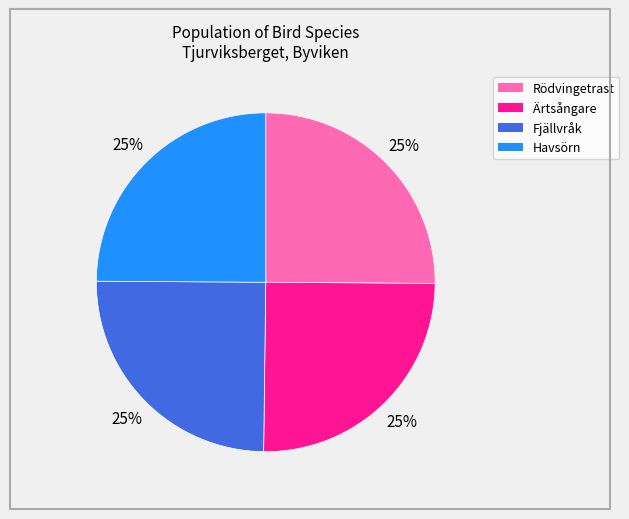

To the nearest percent, what is the combined percentage of Fjällvråk and Ärtsångare?

50%